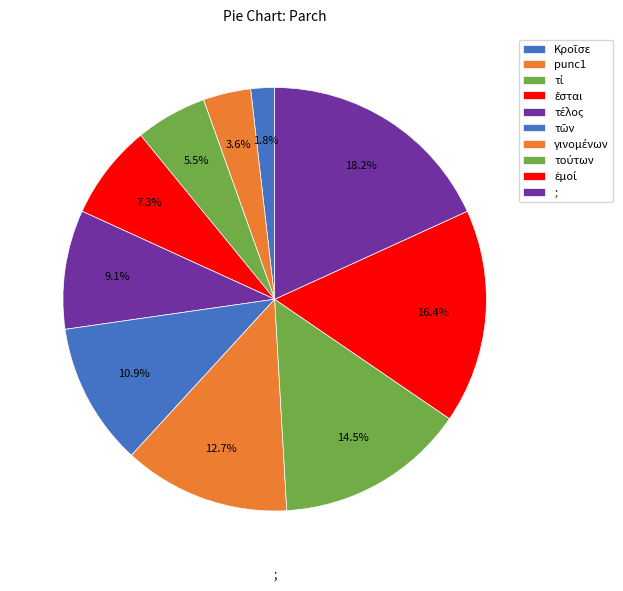

Is there any slice that represents more than half of the pie?

No